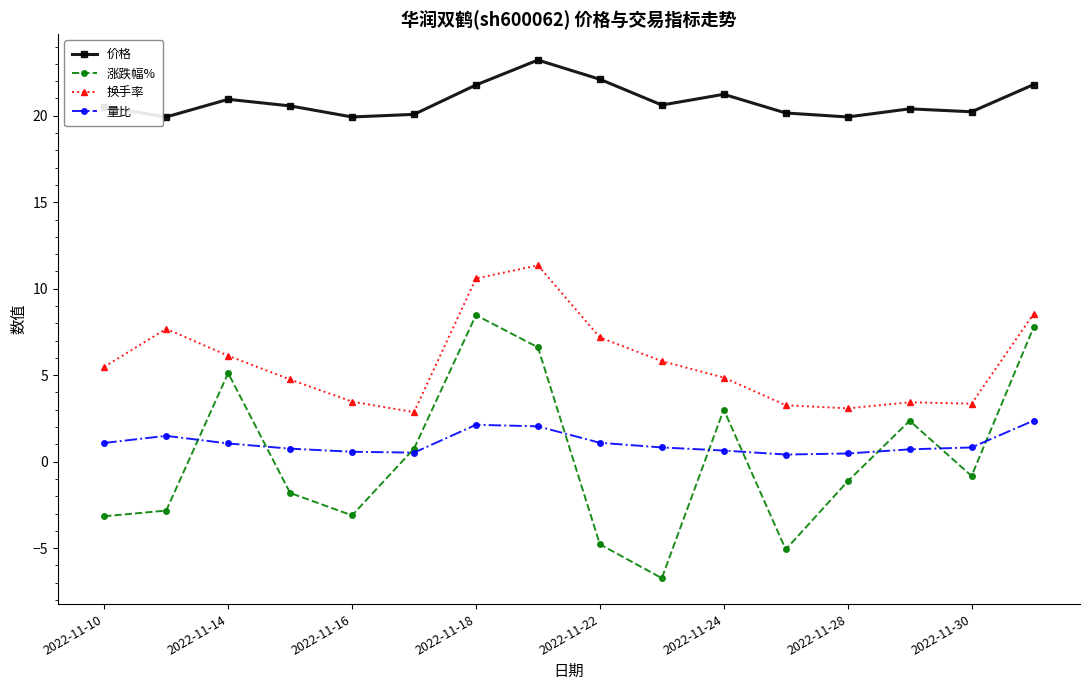

How many interior local peaks does the 涨跌幅% series have?

4